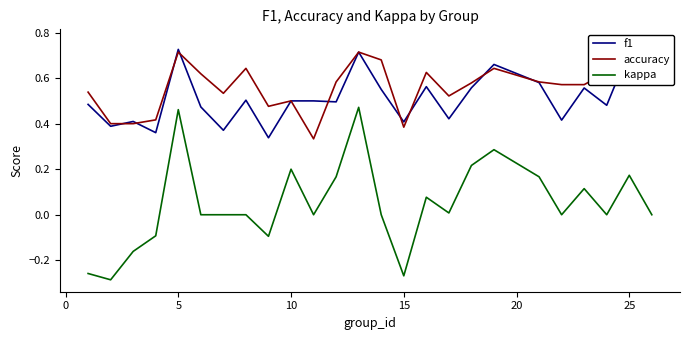

What is the lowest value of the accuracy series?

0.3